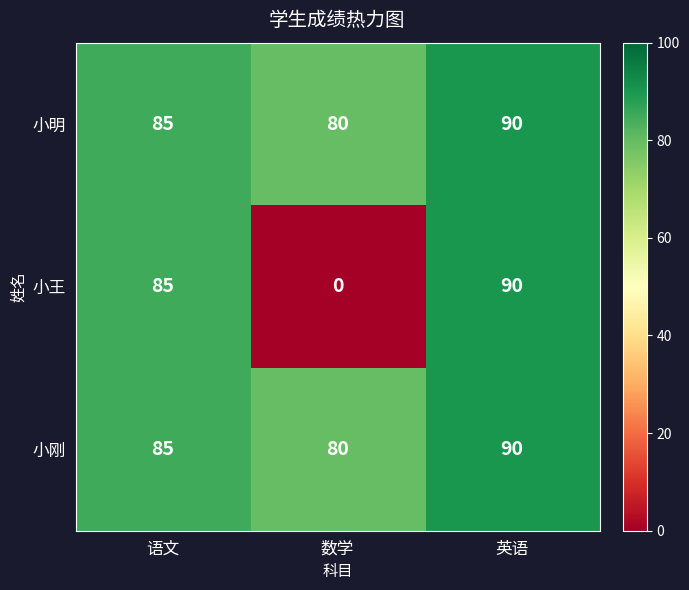

Where is 小王 nearest to the value 45?

语文